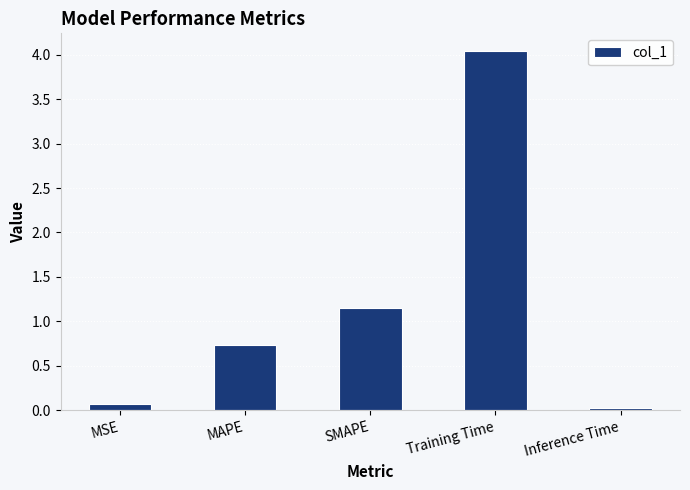

What is the label of the 5th bar from the left?

Inference Time